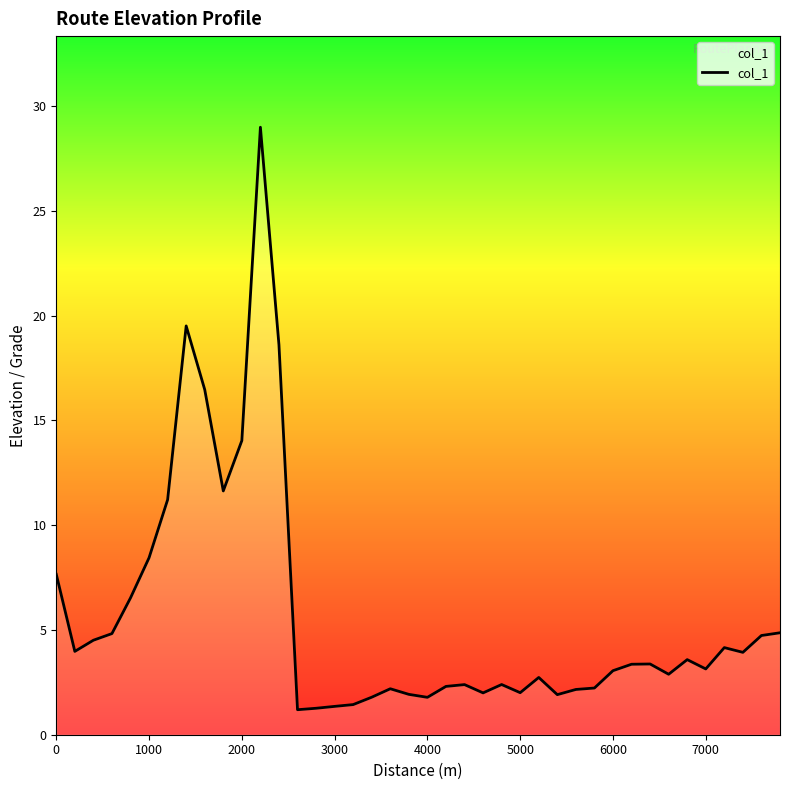

What is the smallest value displayed?

1.2